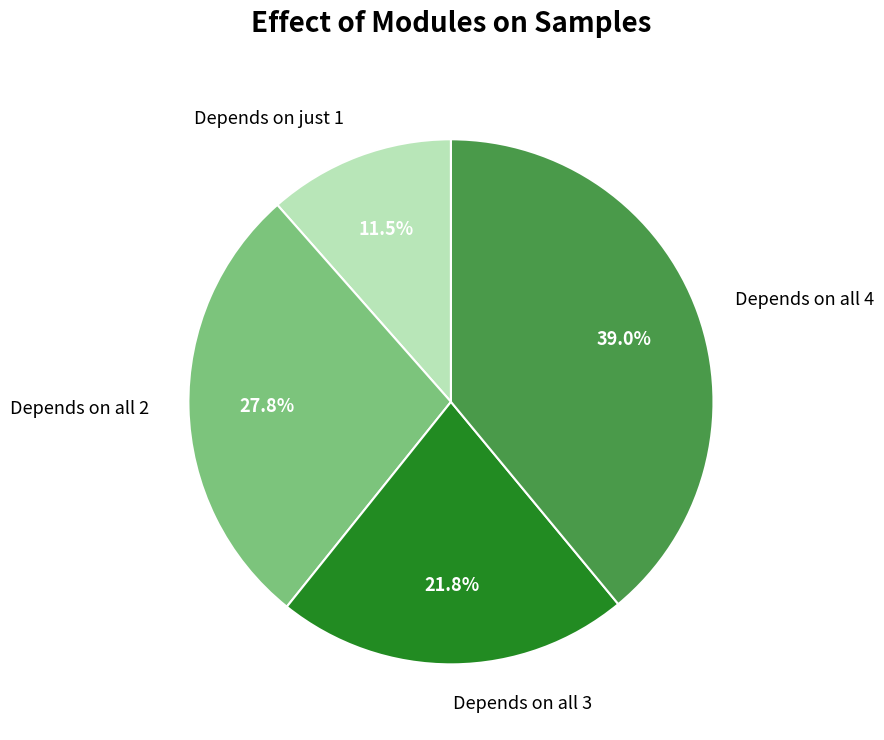

Which category has the biggest portion of the pie?

Depends on all 4